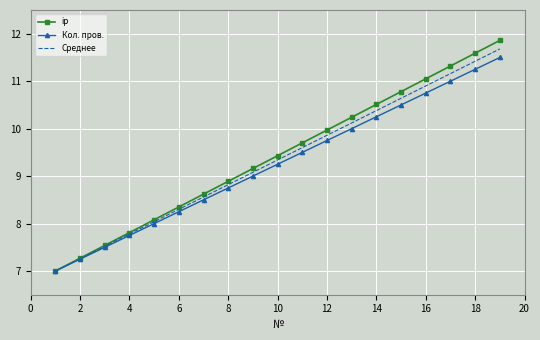

Read the ip value at 16.

11.1